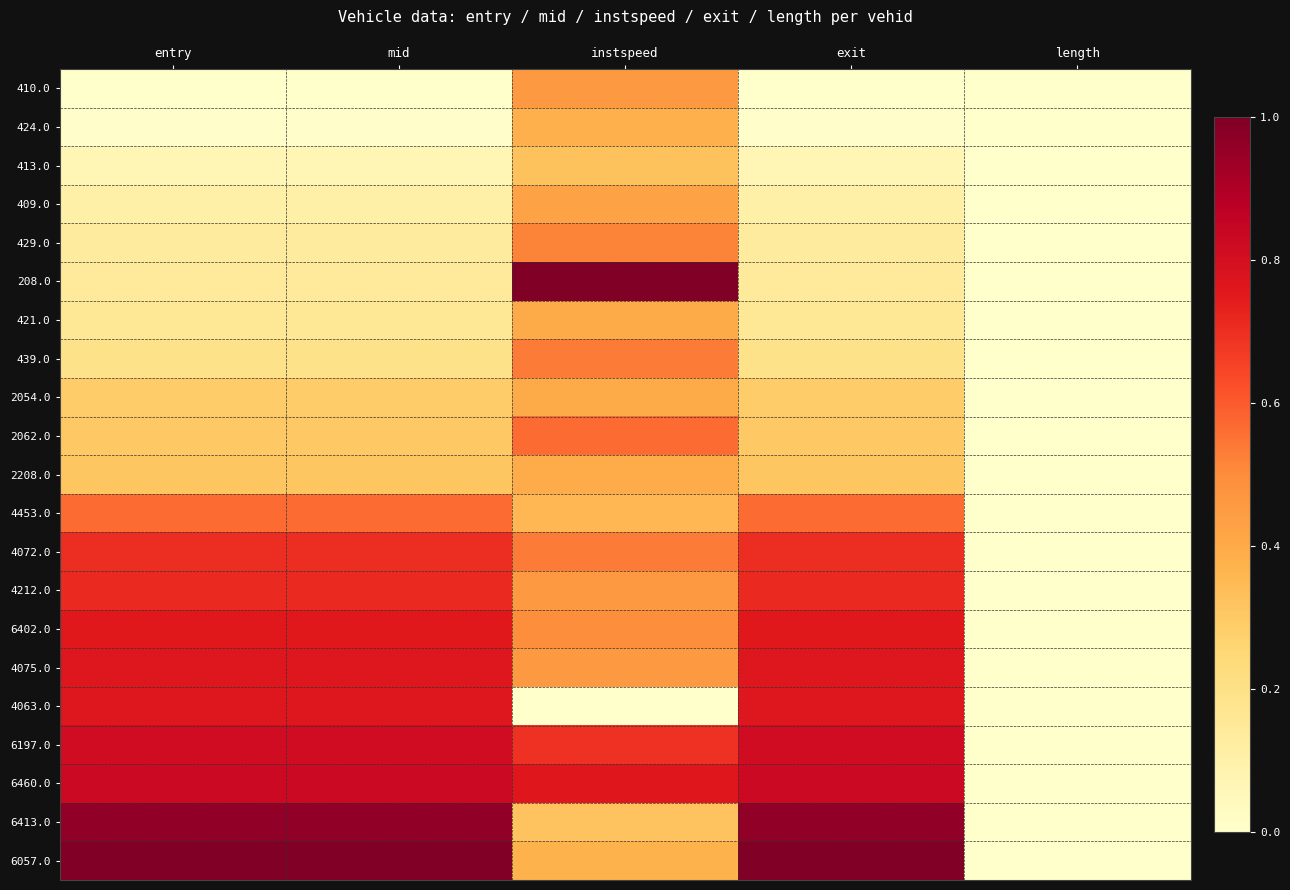

Which series has the widest spread of values?

208.0